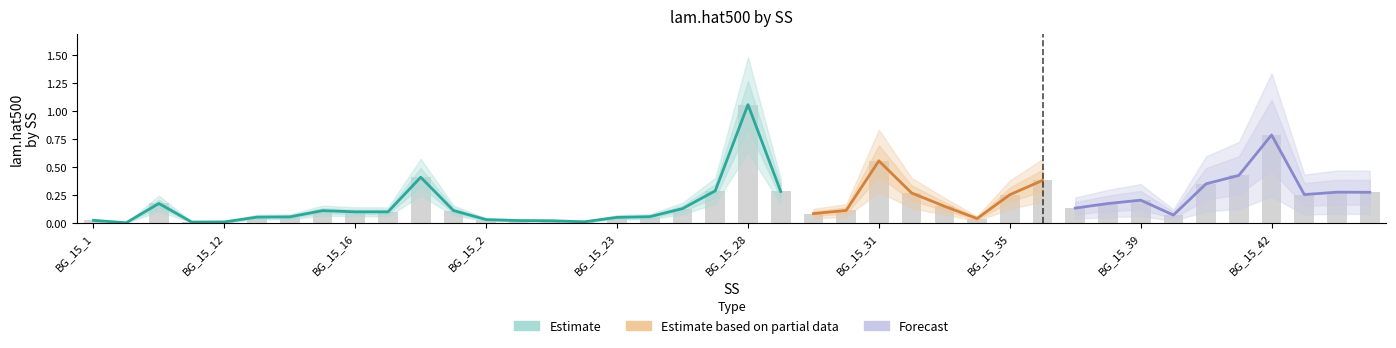

What is the difference between the second highest and second lowest values?

0.8